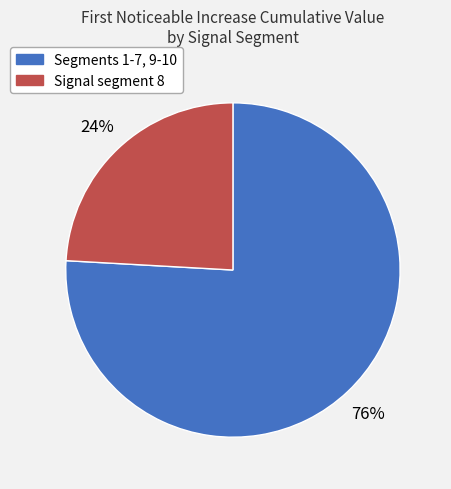

Count the number of slices in the pie.

2